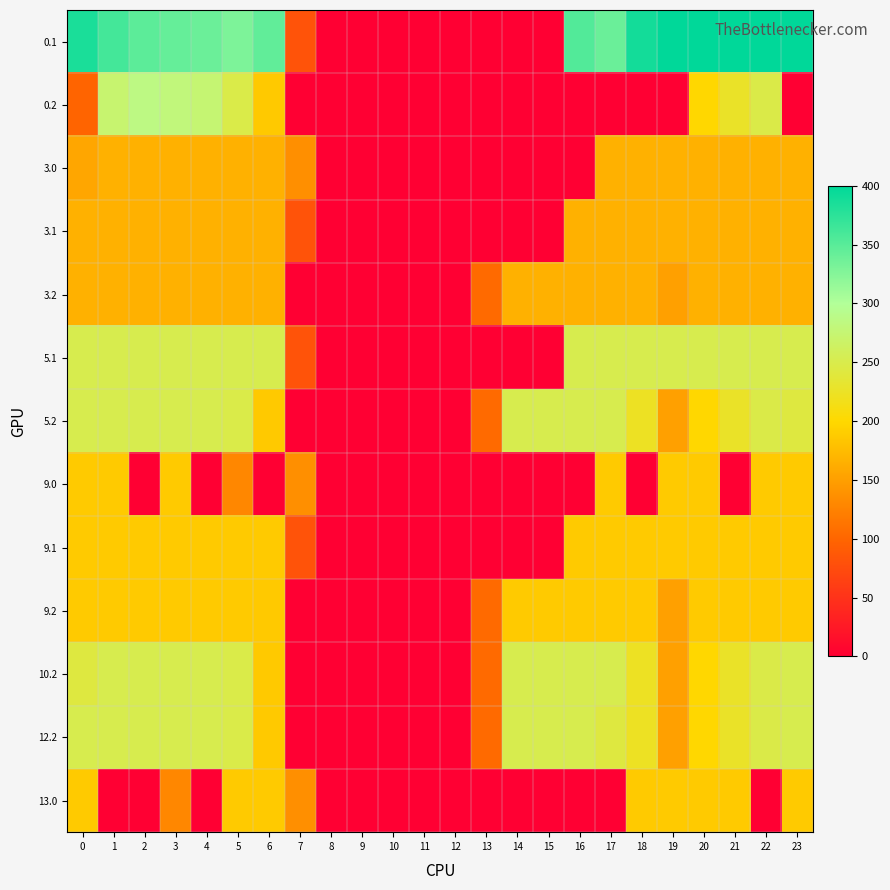

Which label corresponds to the smallest value in the chart?

8